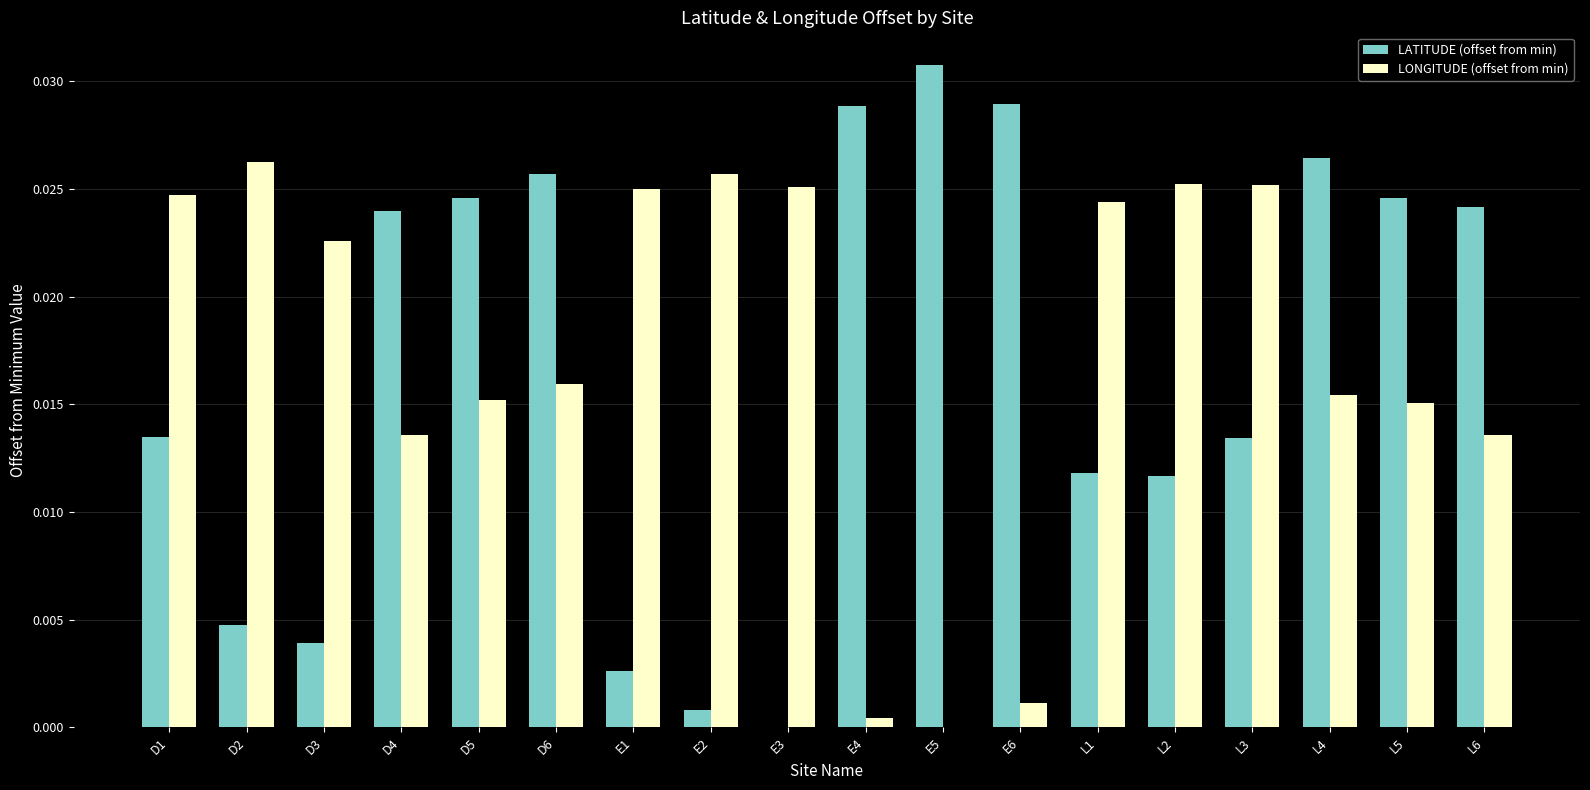

Which label corresponds to the largest value in the chart?

E5